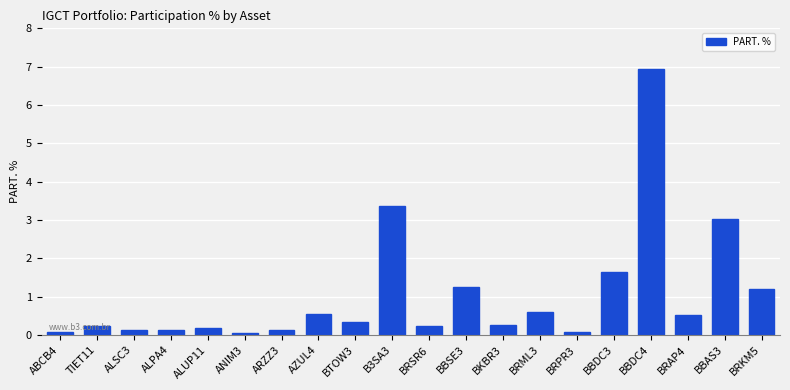

The chart shows a value of 0.1 at ARZZ3. True or false?

True